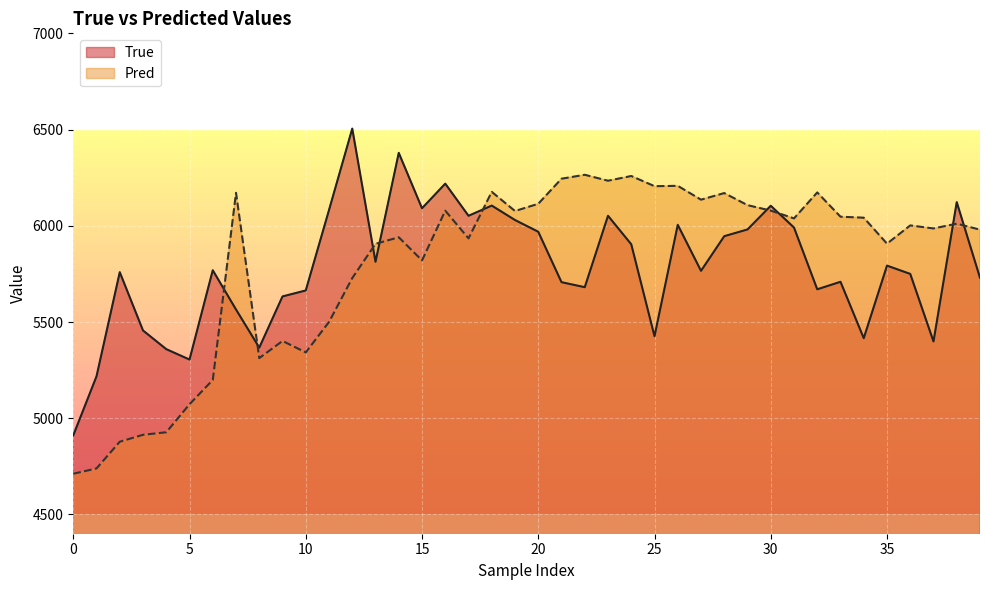

What is the average value of the True series?

5785.1